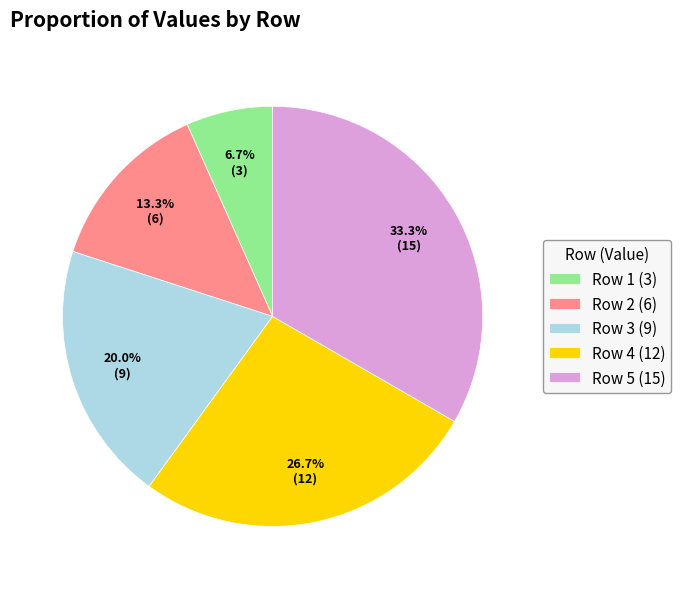

To the nearest percent, what is the difference between the largest and smallest slice percentages?

27%